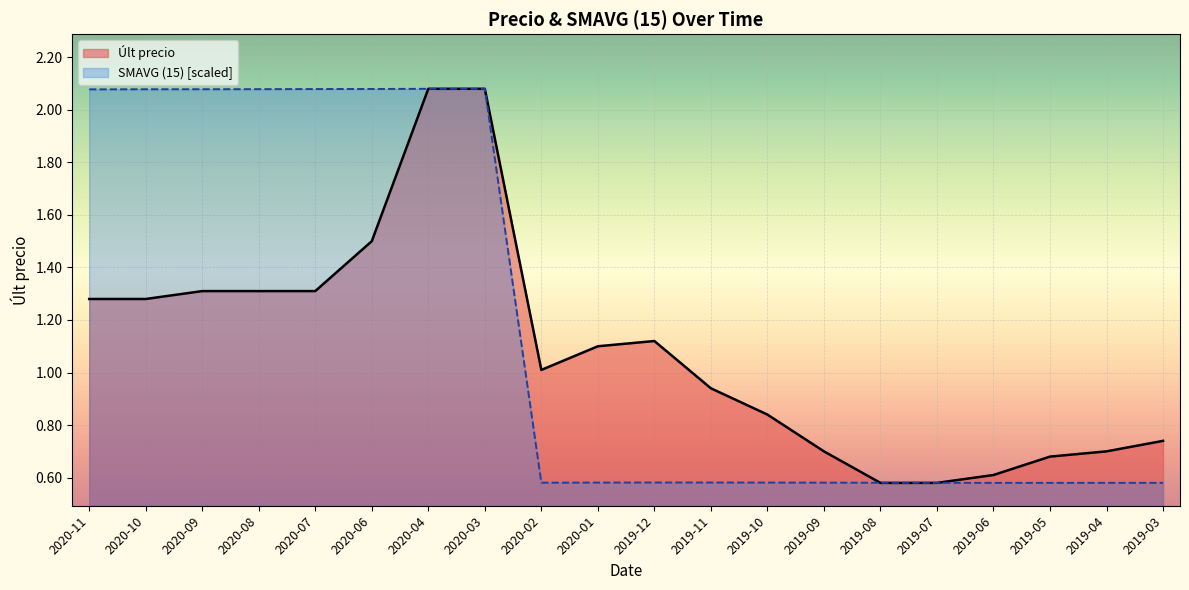

What is the smallest value displayed?

0.6